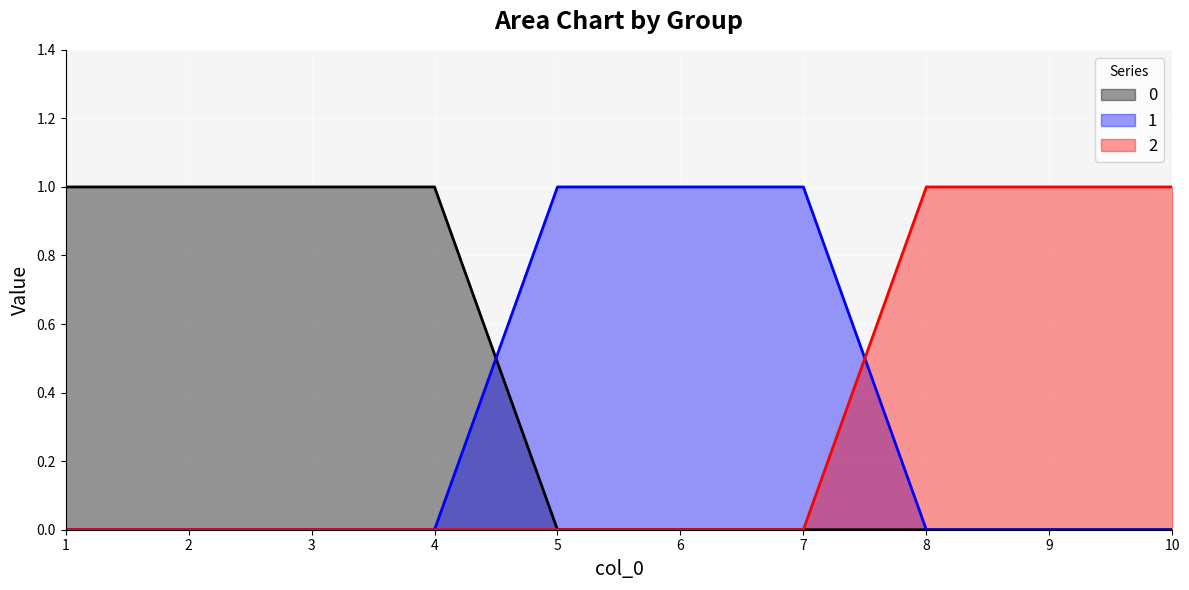

What is the sum of the 1 values at 10 and 5?

1